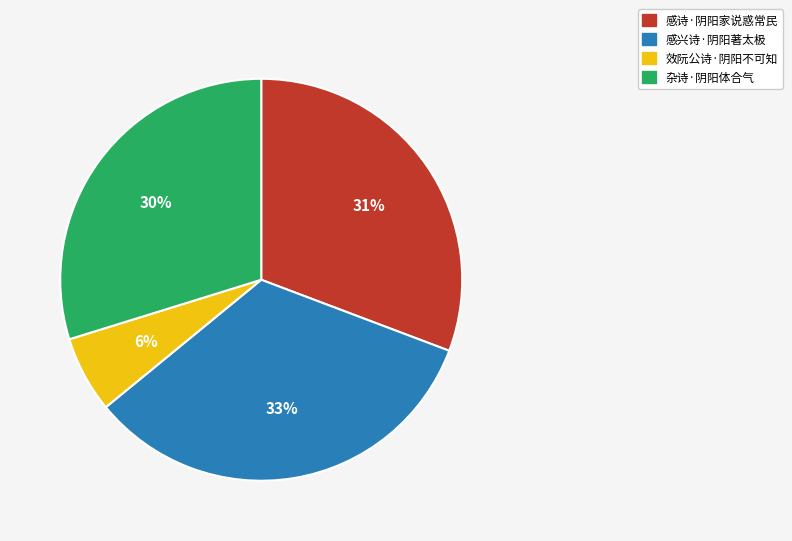

The 感兴诗·阴阳著太极 slice represents 33% of the pie. True or false?

True